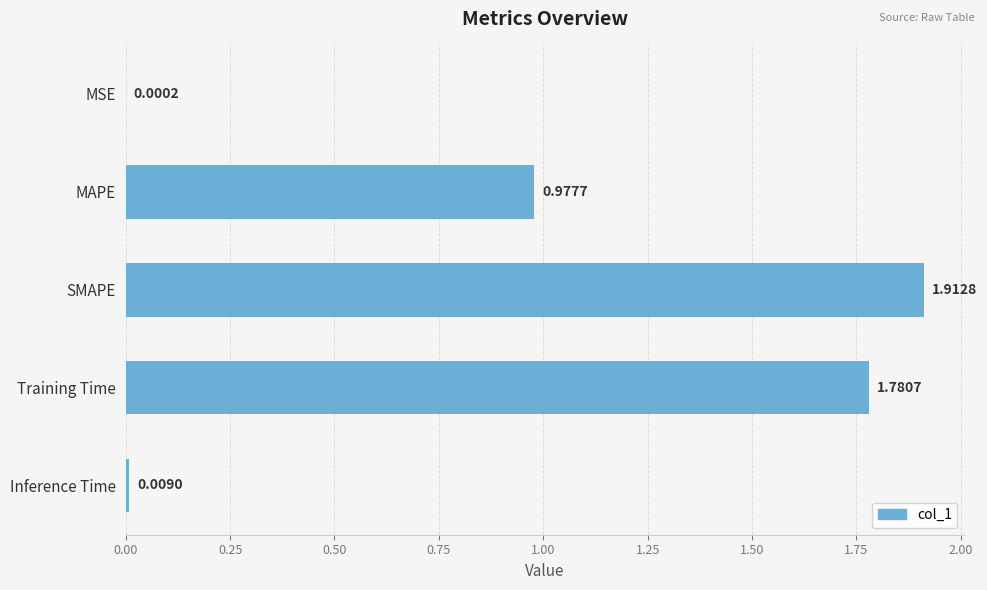

Which category has the highest value across all series?

SMAPE